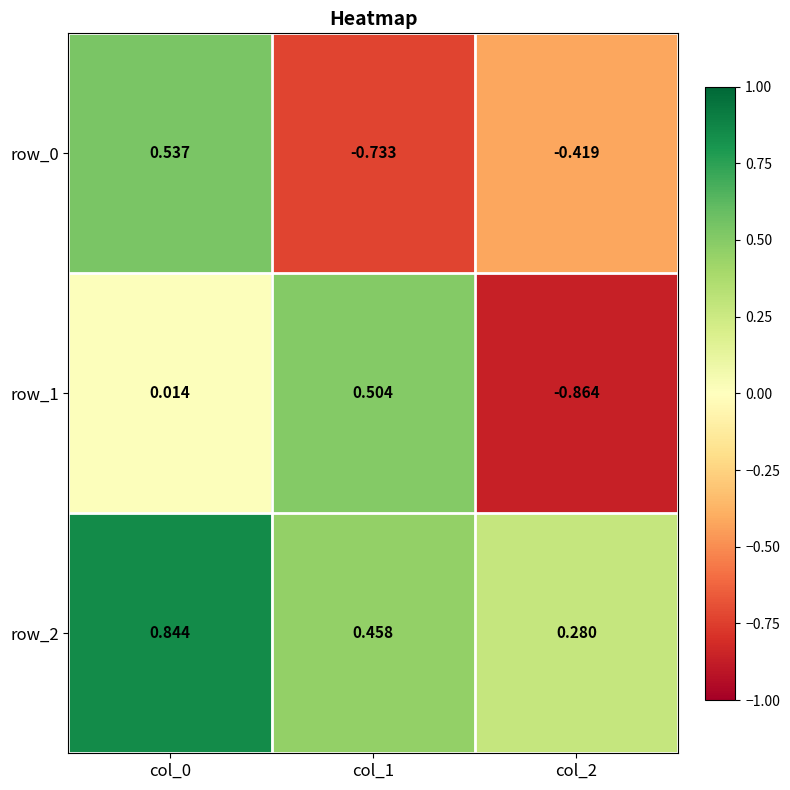

Is the value of row_1 at col_0 greater than the value of row_2 at col_1?

No